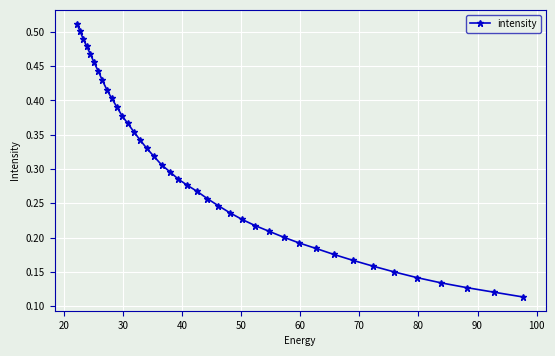

How many values are between 0 and 1?

40